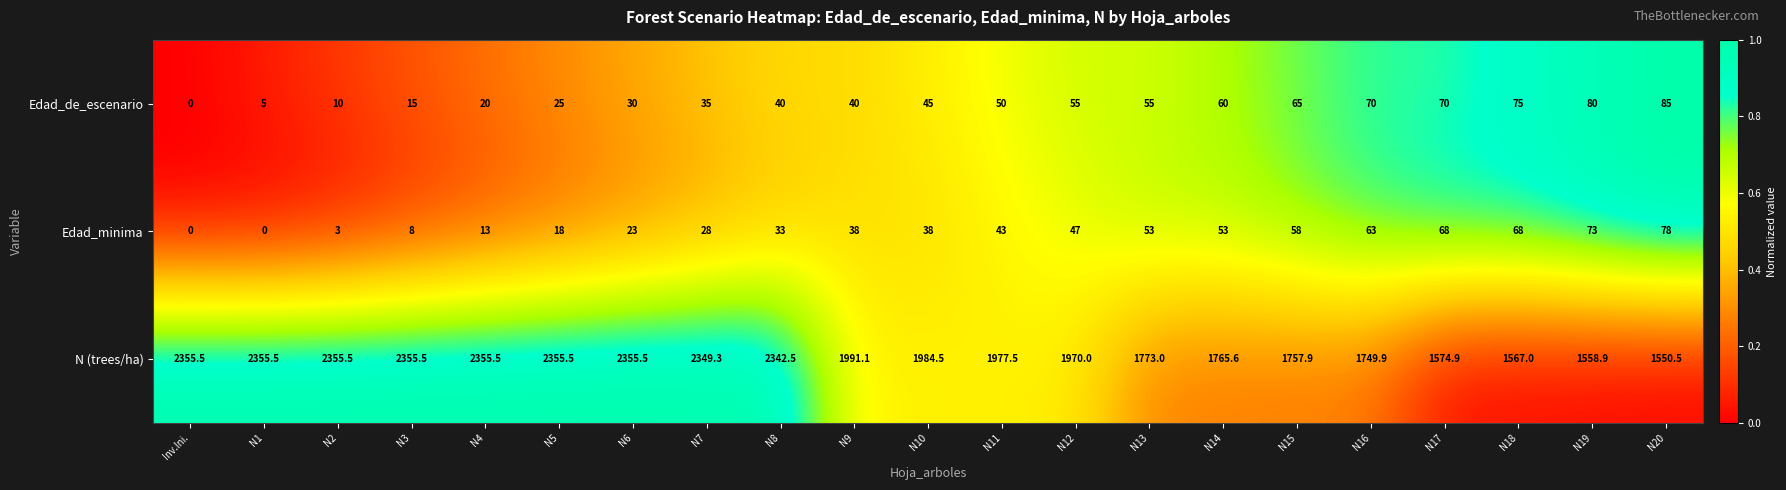

What is the difference between the second highest and minimum values in the Edad_de_escenario series?

80.0